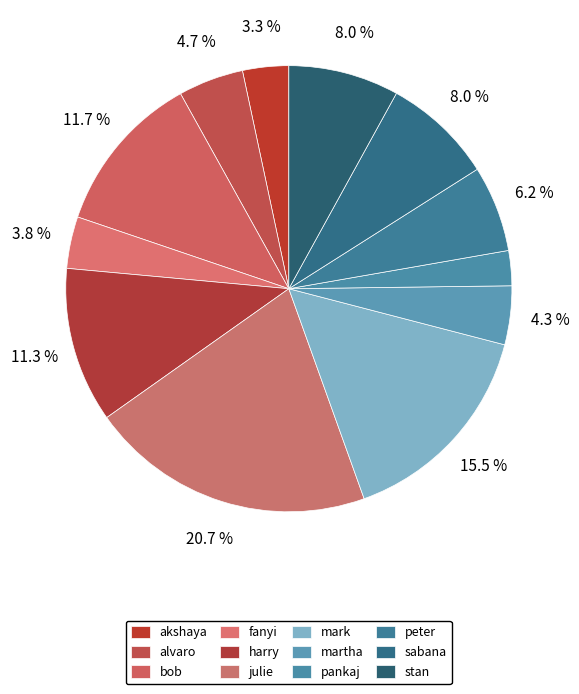

Rank the categories by value from lowest to highest.

pankaj, akshaya, fanyi, martha, alvaro, peter, sabana, stan, harry, bob, mark, julie